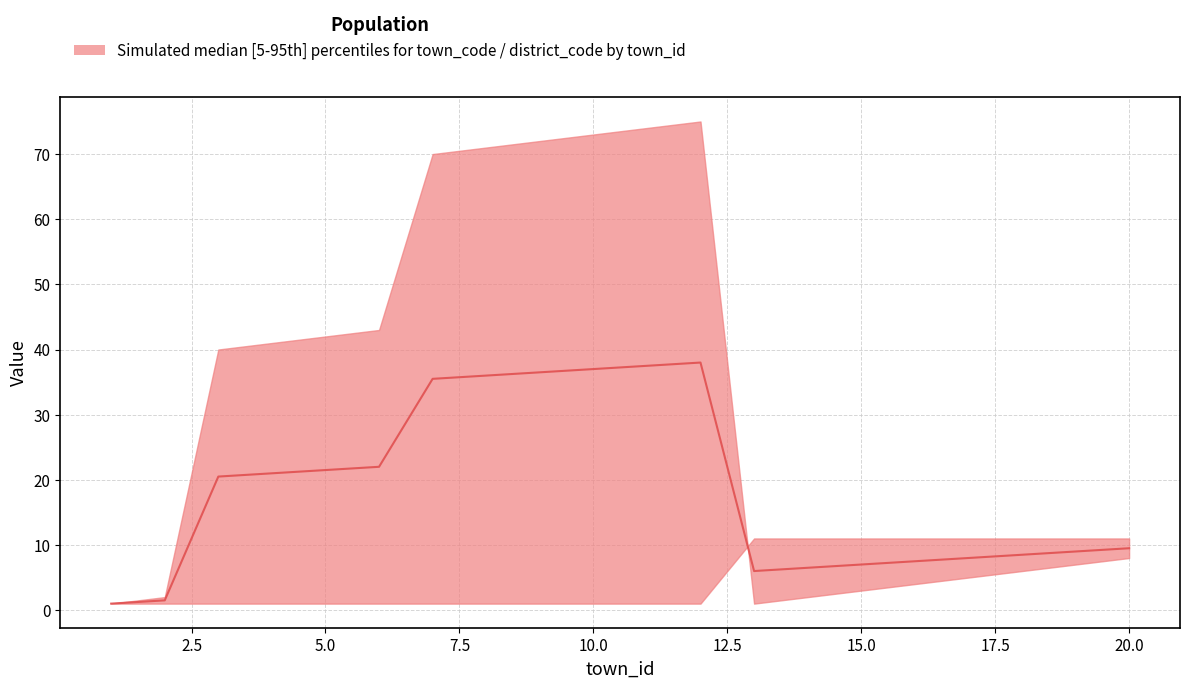

Reading left to right, transcribe all the data shown in this chart.

1.0	1.5	20.5	21.0	21.5	22.0	35.5	36.0	36.5	37.0	37.5	38.0	6.0	6.5	7.0	7.5	8.0	8.5	9.0	9.5